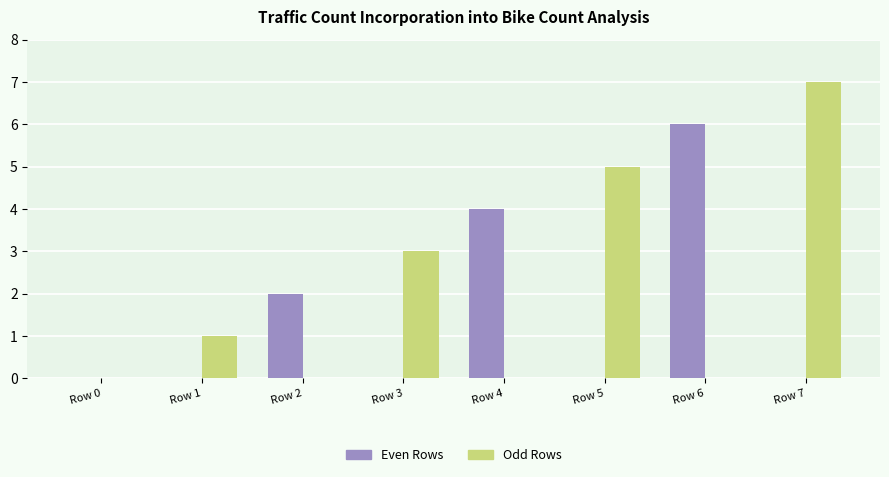

What are all the series names shown in the legend?

Even Rows, Odd Rows